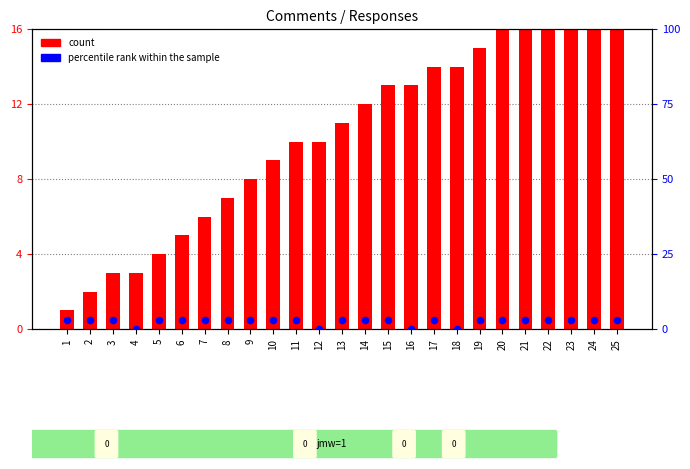

At which category is the sum across all series the highest?

25